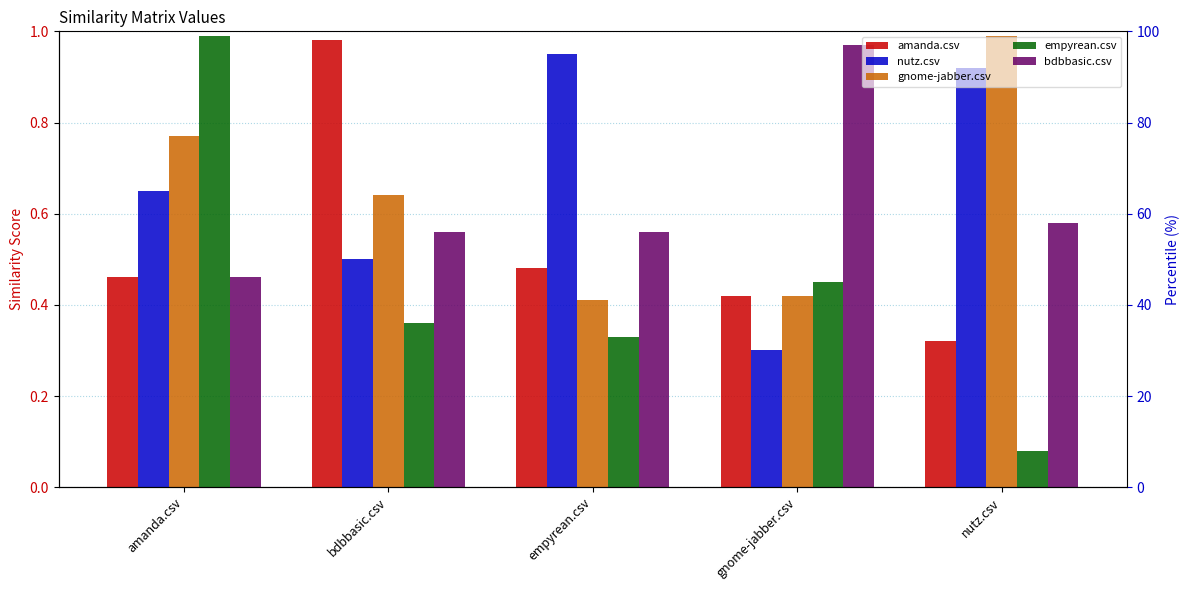

What is the total value across all series at empyrean.csv?

2.7